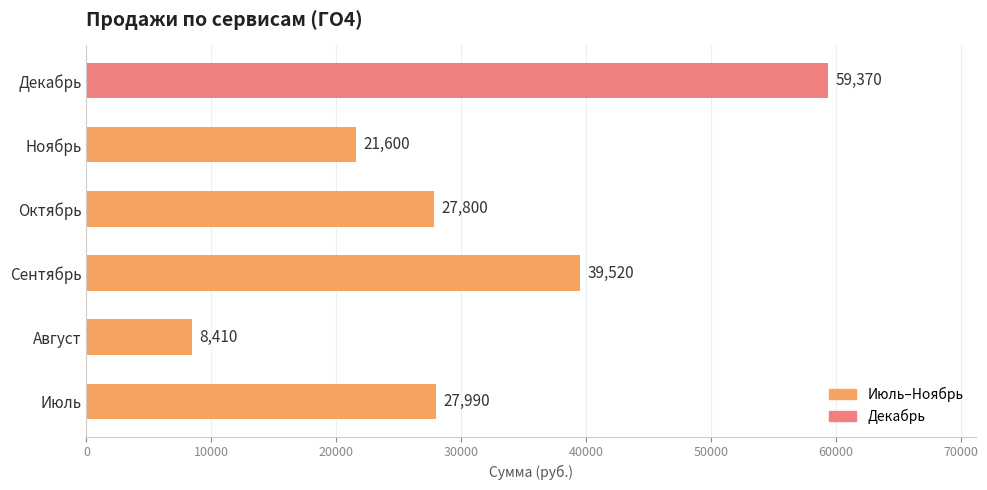

Which label corresponds to the smallest value in the chart?

Август